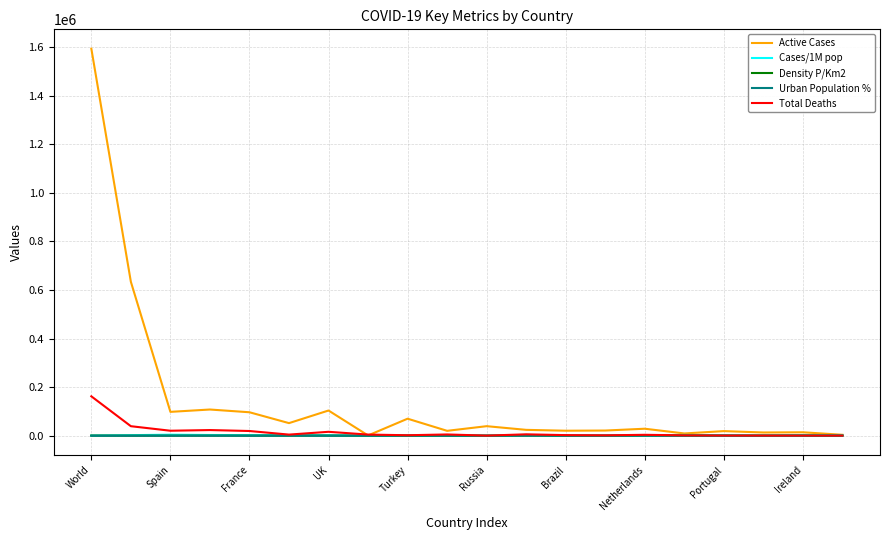

Which series has the largest total across all categories?

Active Cases